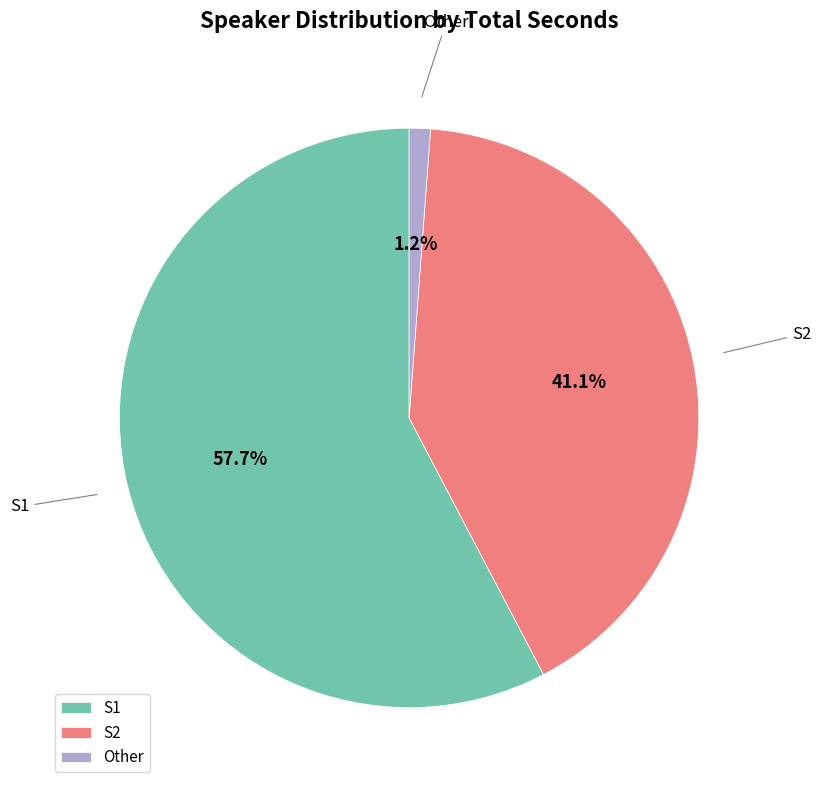

To the nearest percent, what is the combined percentage of S1 and S2?

99%